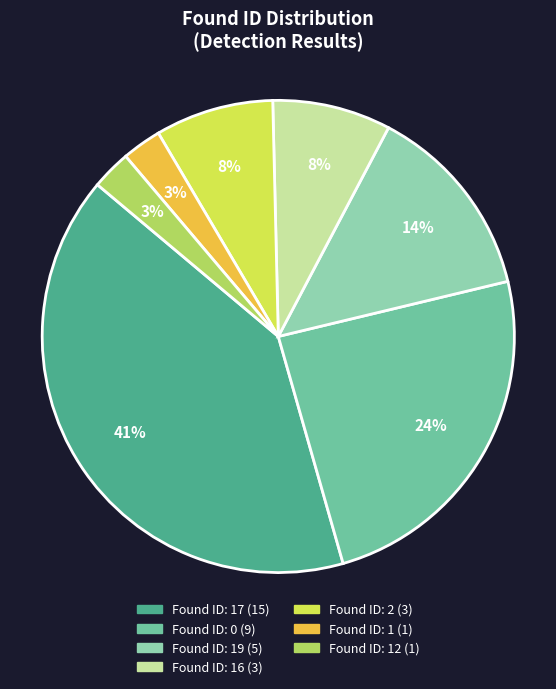

To the nearest percent, what is the difference between the largest and smallest slice percentages?

38%